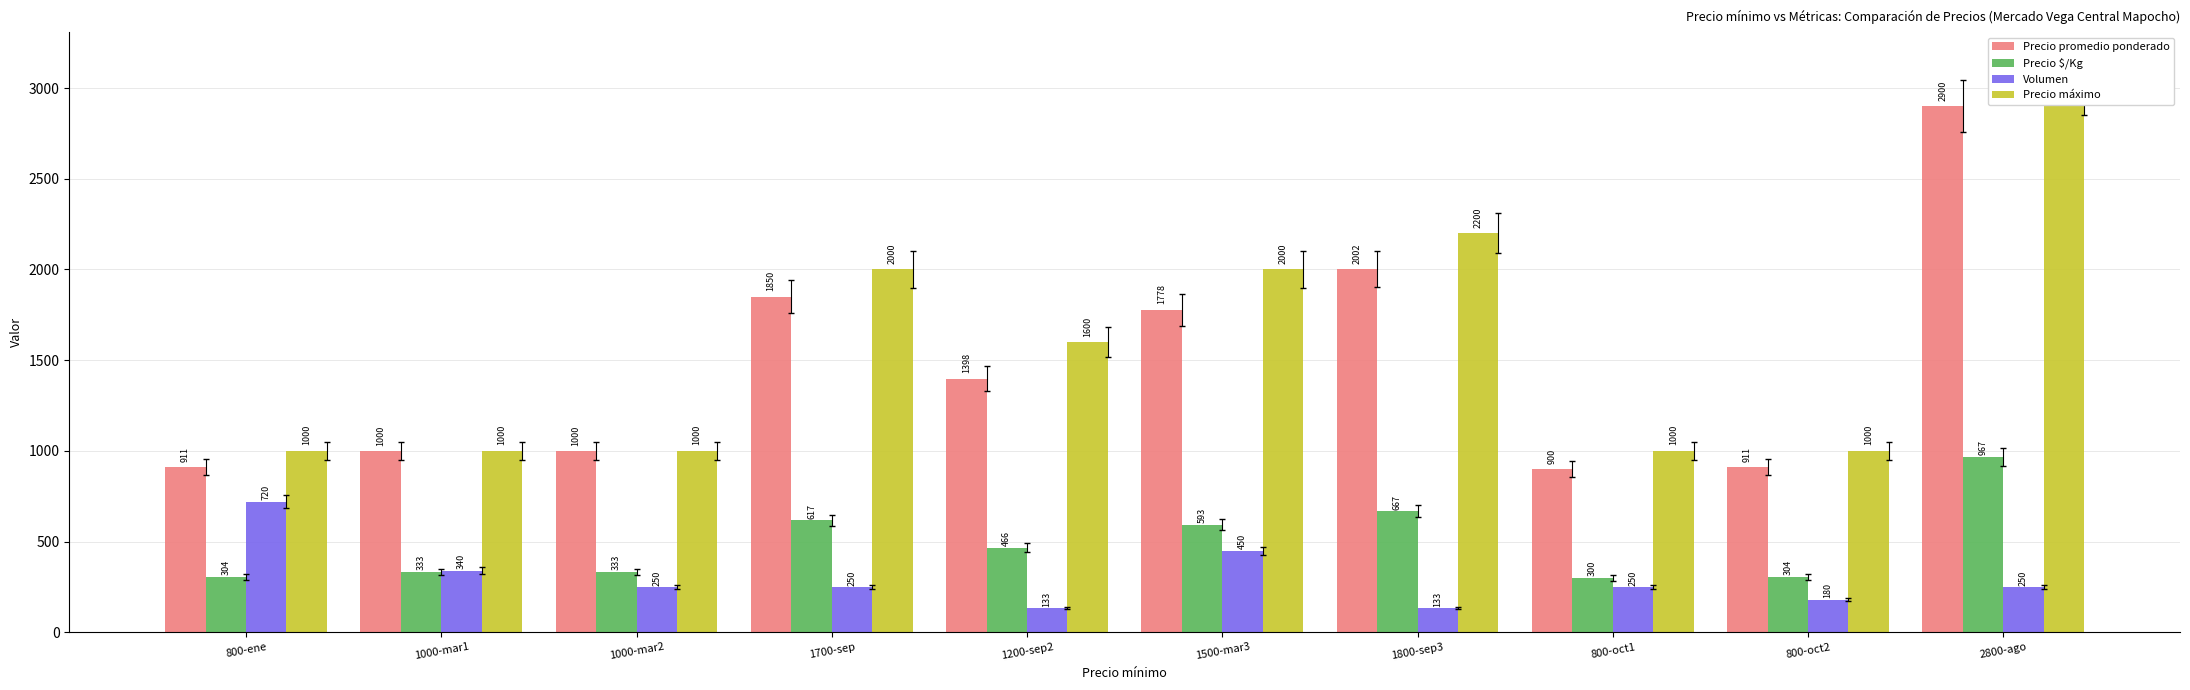

What is the value of the Precio máximo bar at the 5th from the left?

1600